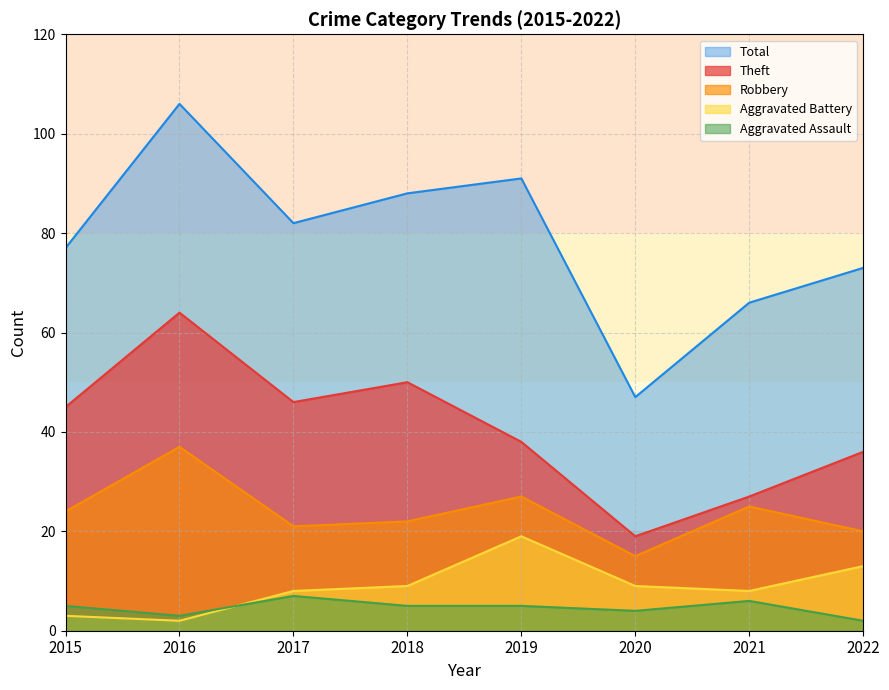

Reading right to left, extract all data points from this chart.

Theft: 36	27	19	38	50	46	64	45
Robbery: 20	25	15	27	22	21	37	24
Aggravated Battery: 13	8	9	19	9	8	2	3
Aggravated Assault: 2	6	4	5	5	7	3	5
Total: 73	66	47	91	88	82	106	77